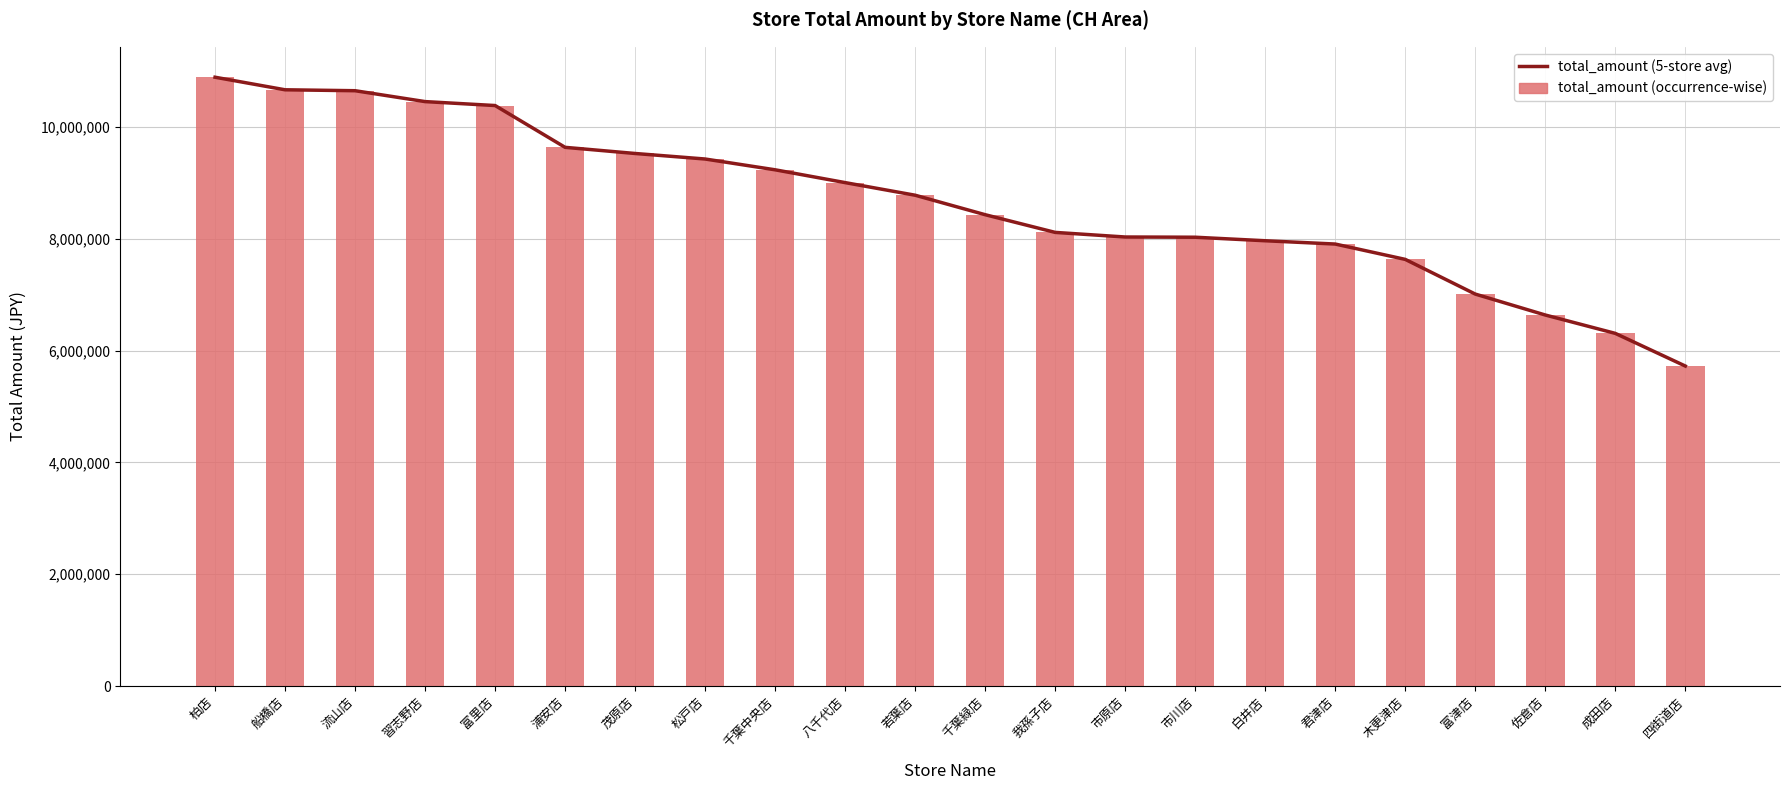

What is the maximum value shown in the chart?

10889027